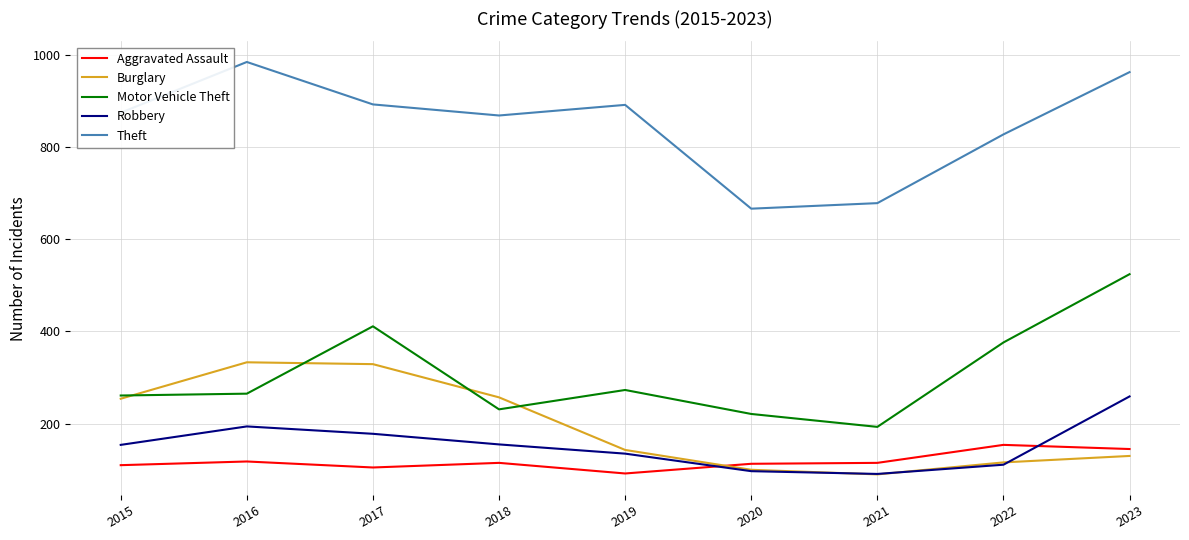

True or false: Burglary has a value of 116 at 2022.

True